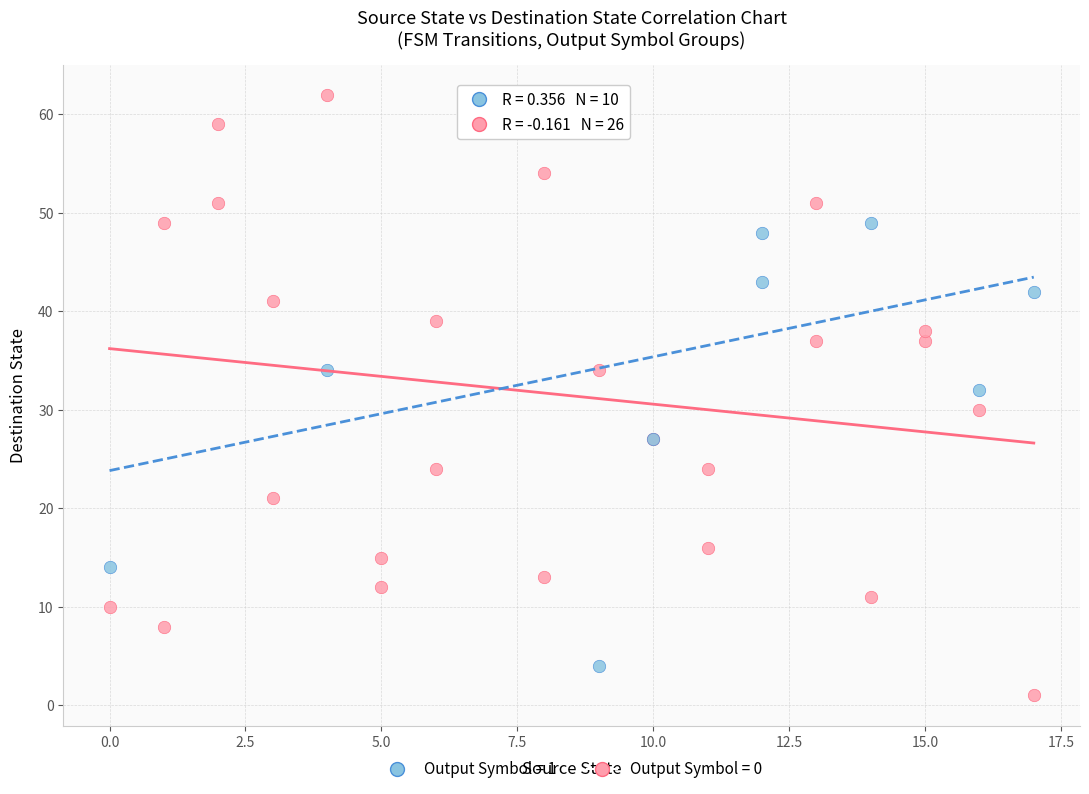

Which series has the widest spread of Y values?

Output Symbol = 0